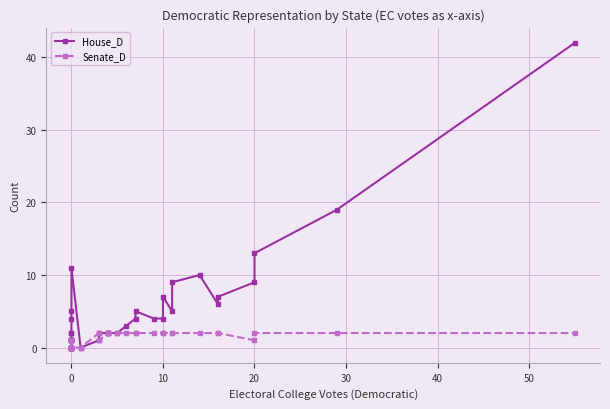

How many data points in House_D are less than 2?

14